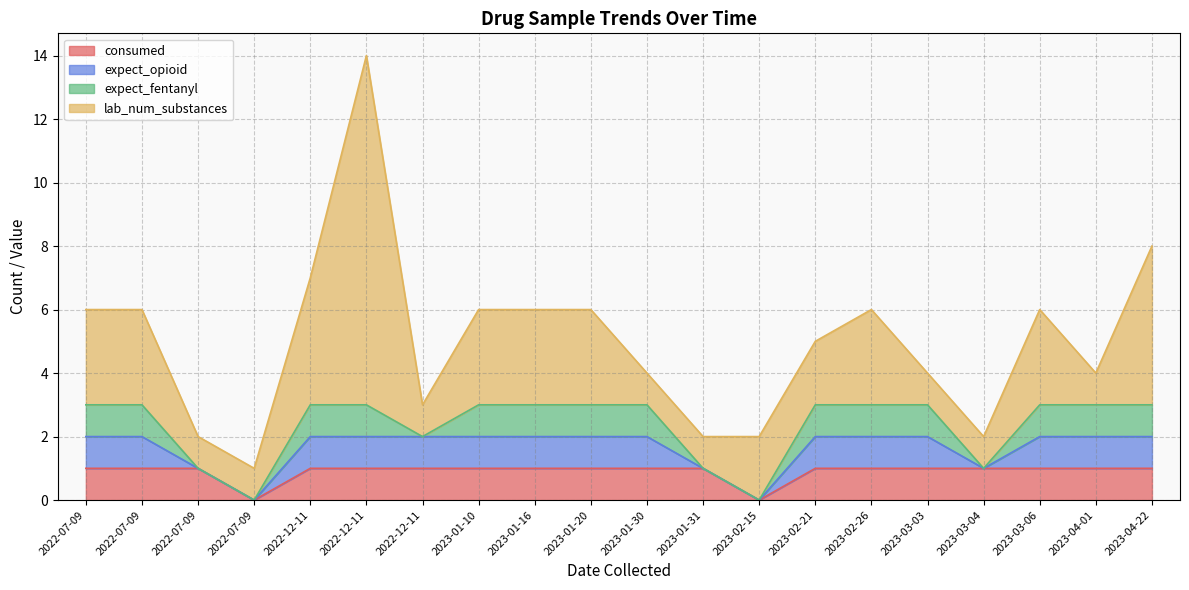

Between 2023-01-31 and 2023-04-22, which is larger?

2023-01-31